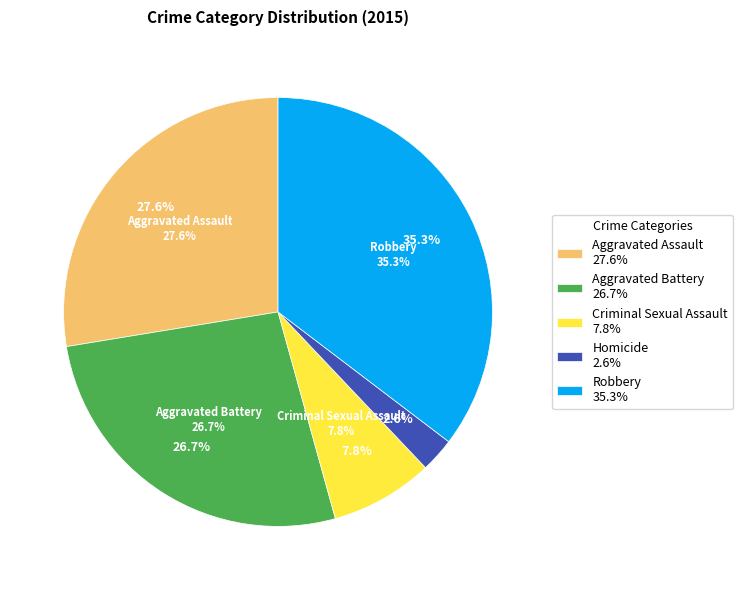

Count the number of slices in the pie.

5